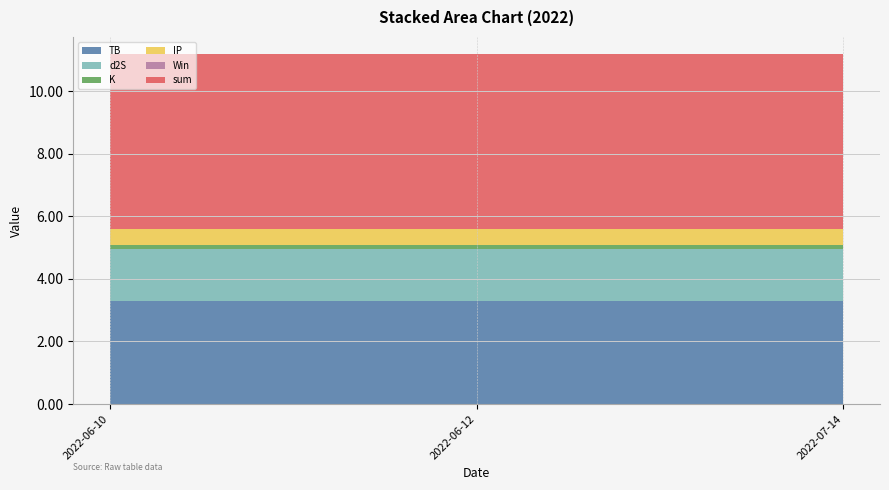

Reading left to right, transcribe all the data shown in this chart.

TB: 3.3	3.3	3.3
d2S: 1.7	1.7	1.7
K: 0.1	0.1	0.1
IP: 0.5	0.5	0.5
Win: 0.0	0.0	0.0
sum: 5.6	5.6	5.6